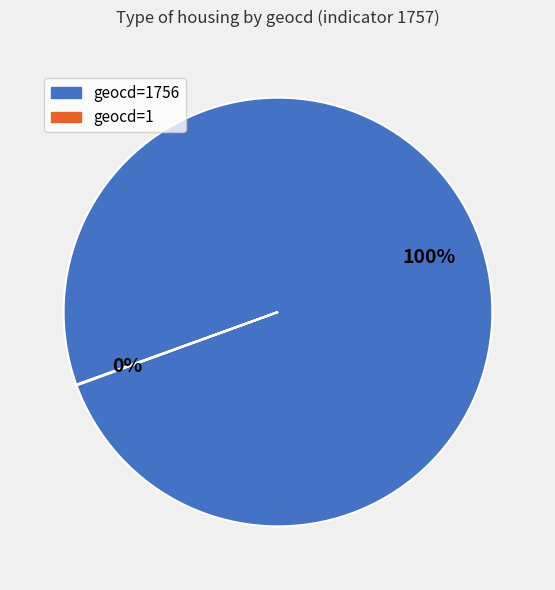

Is there any slice that represents more than half of the pie?

Yes